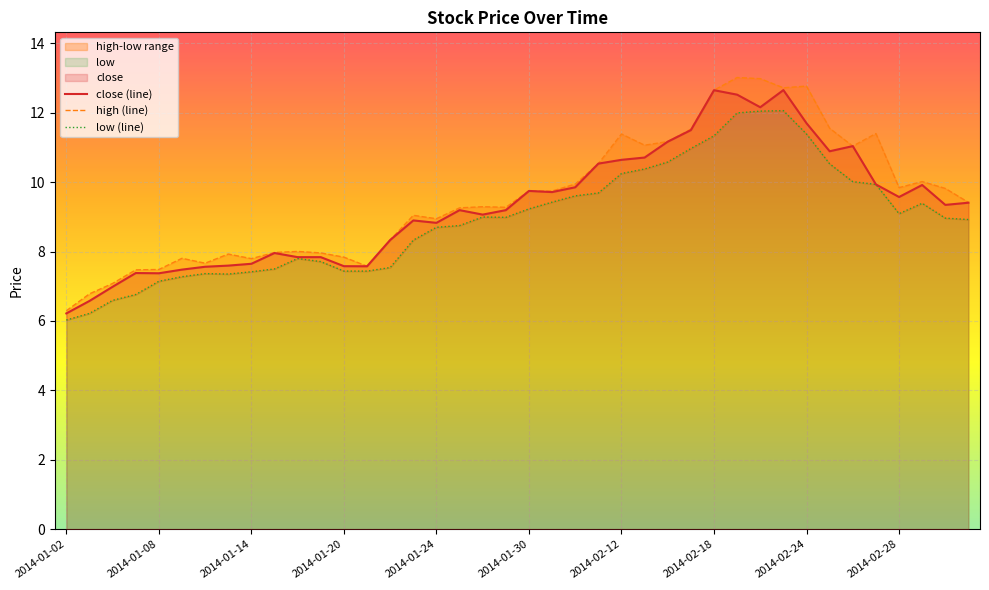

Reading right to left, extract all data points from this chart.

close (line): 9.4	9.3	9.9	9.6	9.9	11.0	10.9	11.7	12.7	12.2	12.5	12.6	11.5	11.2	10.7	10.6	10.5	9.9	9.7	9.7	9.2	9.1	9.2	8.8	8.9	8.3	7.6	7.6	7.8	7.8	8.0	7.6	7.6	7.6	7.5	7.4	7.4	7.0	6.6	6.2
high (line): 9.4	9.8	10.0	9.8	11.4	11.0	11.6	12.8	12.7	13.0	13.0	12.6	11.5	11.2	11.1	11.4	10.5	9.9	9.7	9.7	9.3	9.3	9.3	8.9	9.0	8.3	7.6	7.8	8.0	8.0	8.0	7.8	7.9	7.7	7.8	7.5	7.5	7.1	6.8	6.3
low (line): 8.9	9.0	9.4	9.1	9.9	10.0	10.5	11.4	12.1	12.0	12.0	11.3	11.0	10.6	10.4	10.2	9.7	9.6	9.4	9.2	9.0	9.0	8.7	8.7	8.3	7.5	7.4	7.4	7.7	7.8	7.5	7.4	7.4	7.4	7.3	7.1	6.8	6.6	6.2	6.0